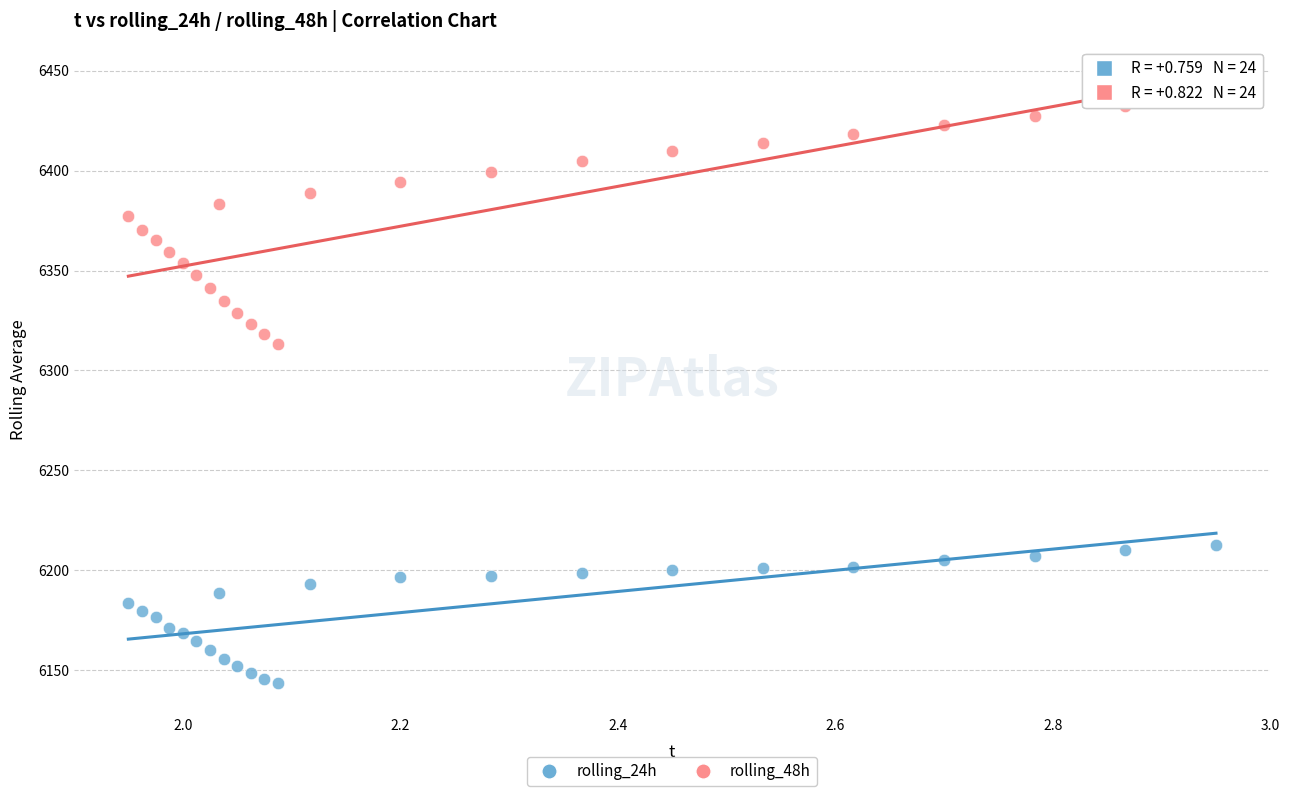

What are all the series names shown in the legend?

rolling_24h, rolling_48h